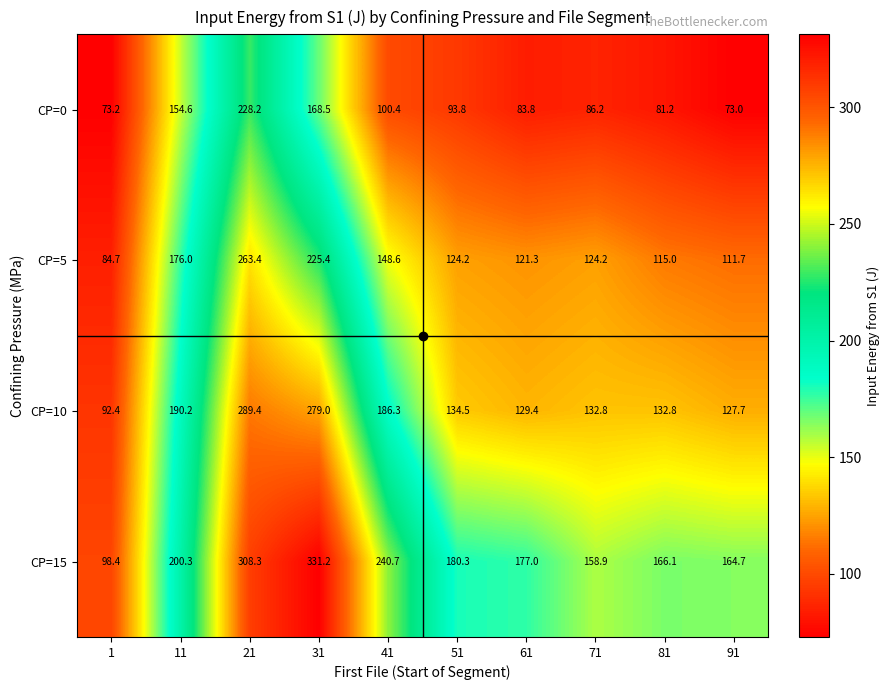

What is the approximate value of CP=5 at 11?

176.0